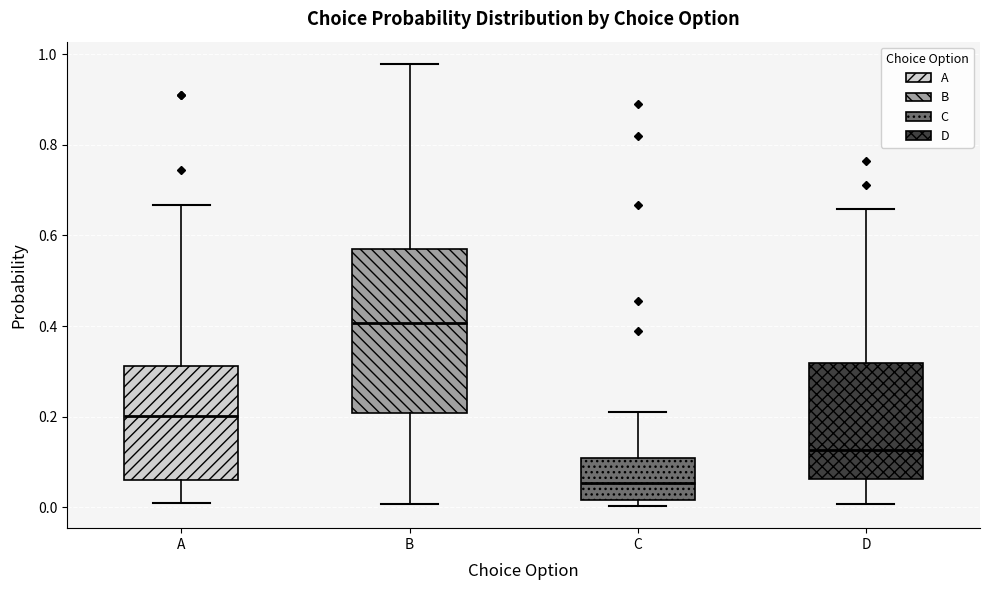

Reading left to right, read every box against the y-axis: the position of its median line, the range the box covers, and the ends of its whiskers. The values are not printed on the chart, so give them approximately, as read against the axis.

A: median 0.20, box 0.06 to 0.32, whiskers 0.00 to 0.66
B: median 0.40, box 0.20 to 0.58, whiskers 0.00 to 0.98
C: median 0.06, box 0.02 to 0.10, whiskers 0.00 to 0.20
D: median 0.12, box 0.06 to 0.32, whiskers 0.00 to 0.66